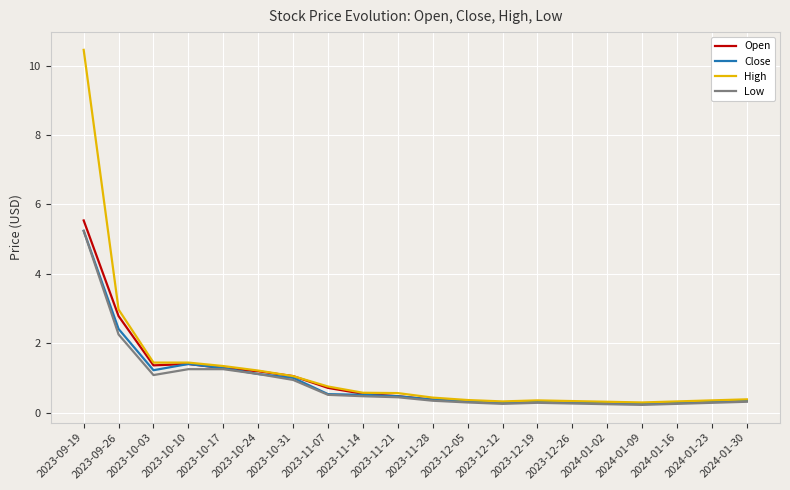

At which label is Low closest to 2?

2023-09-26